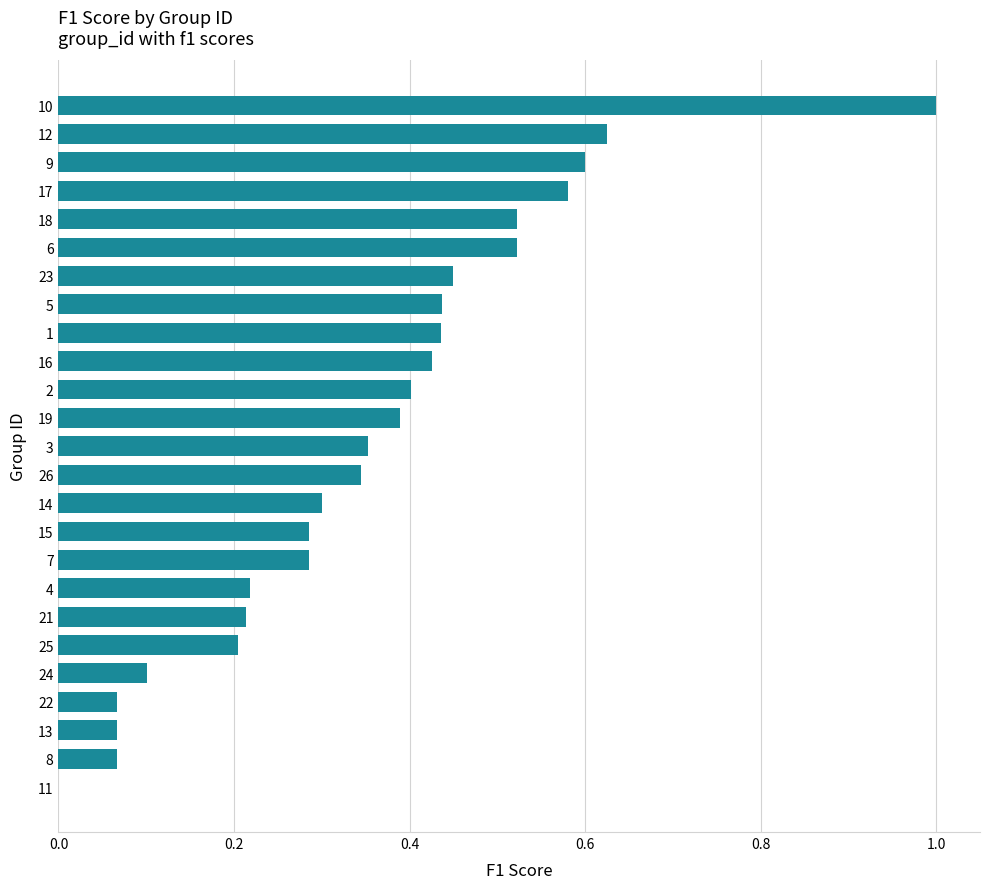

How many data points are above 0?

24